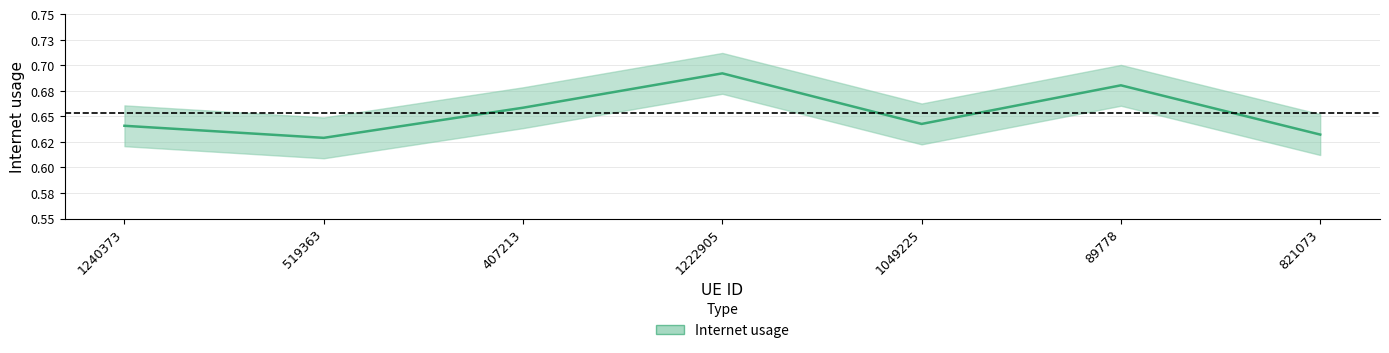

True or false: the data shows 0.7 at 89778.

True